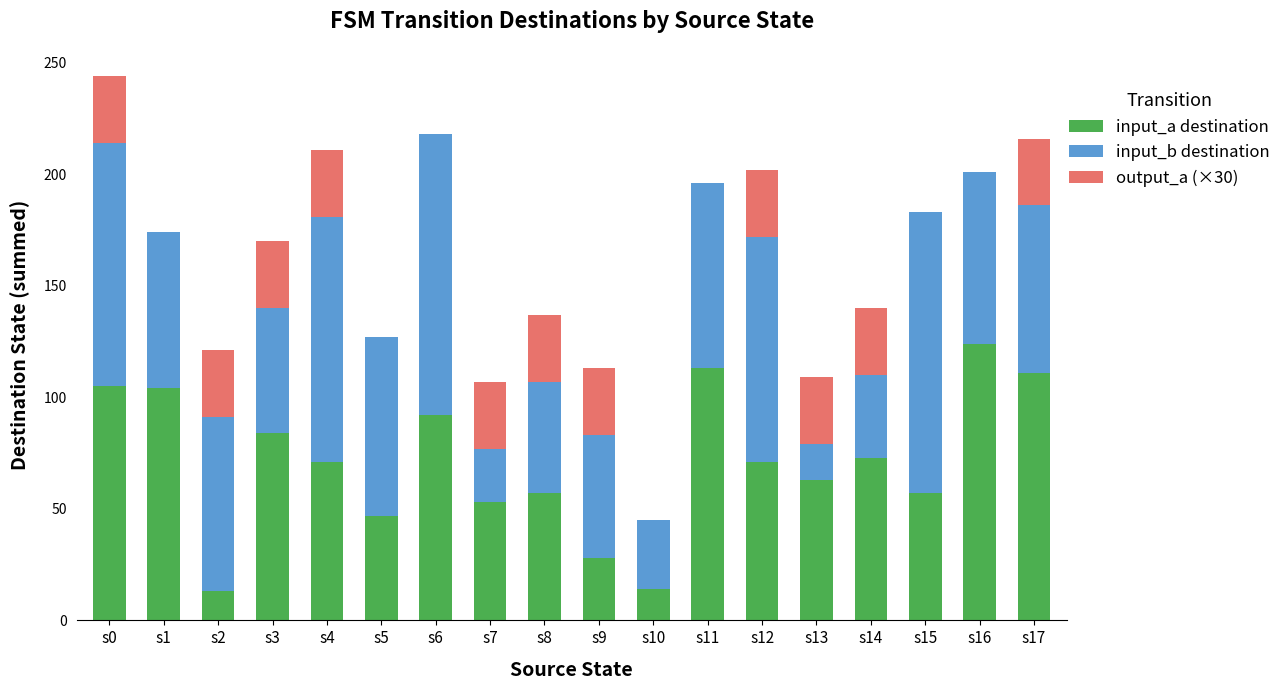

At which label does input_a destination reach its peak?

s16